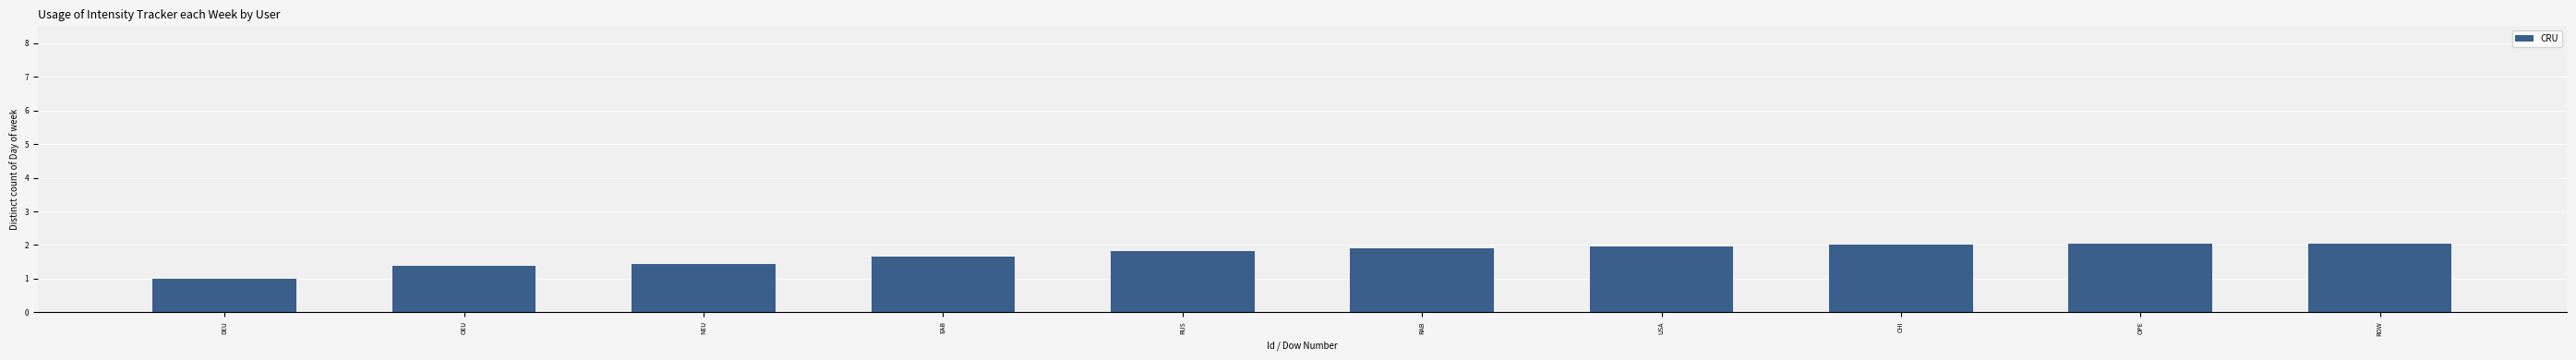

Approximately how many times larger is the value at EAB compared to CHI?

0.8